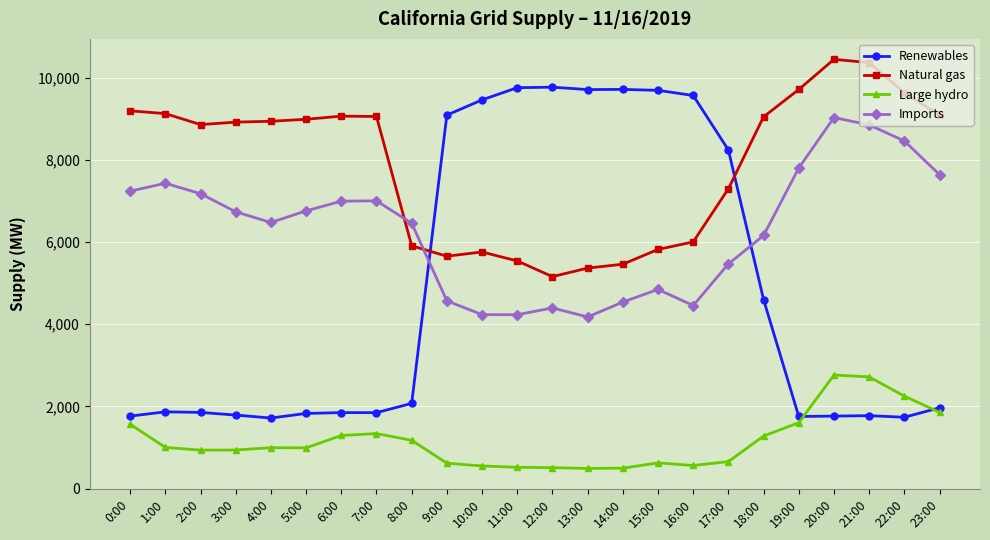

What is the maximum value for Large hydro?

2765